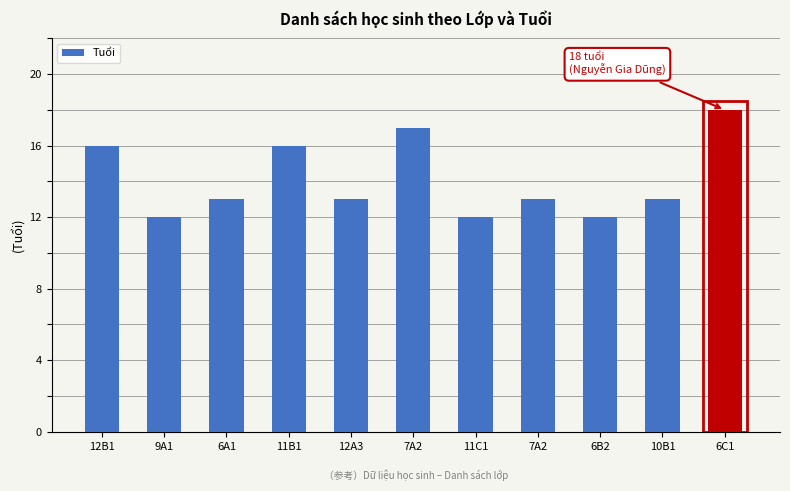

The chart shows a value of 16 at 11B1. True or false?

True